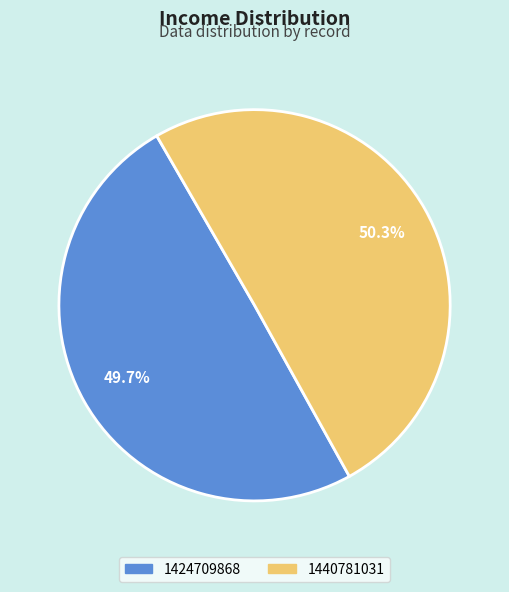

How many slices are in this pie chart?

2